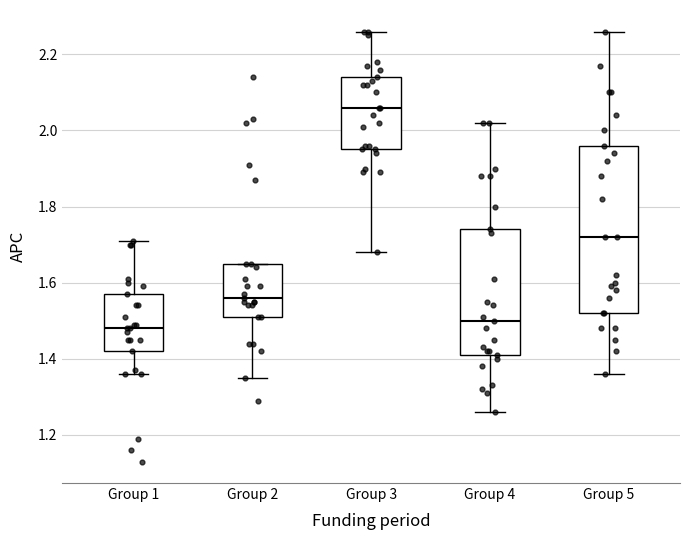

Which box is the tallest, from its lower edge to its upper edge?

Group 5